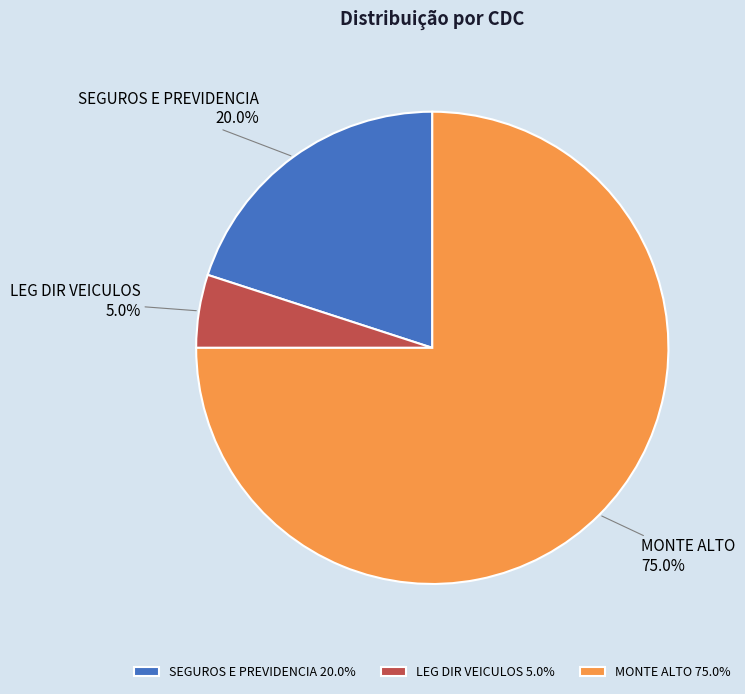

To the nearest percent, what is the combined percentage of SEGUROS E PREVIDENCIA and LEG DIR VEICULOS?

25%